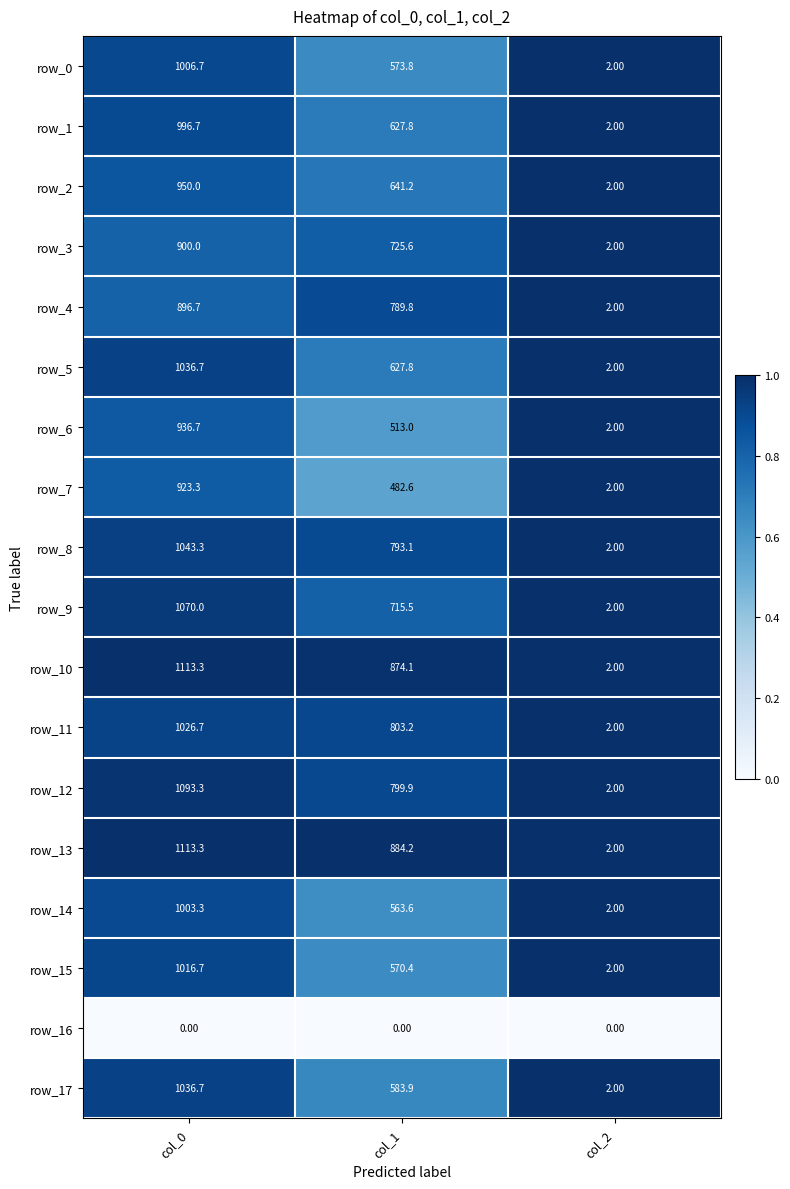

Which category has the highest value in the row_7 series?

col_0